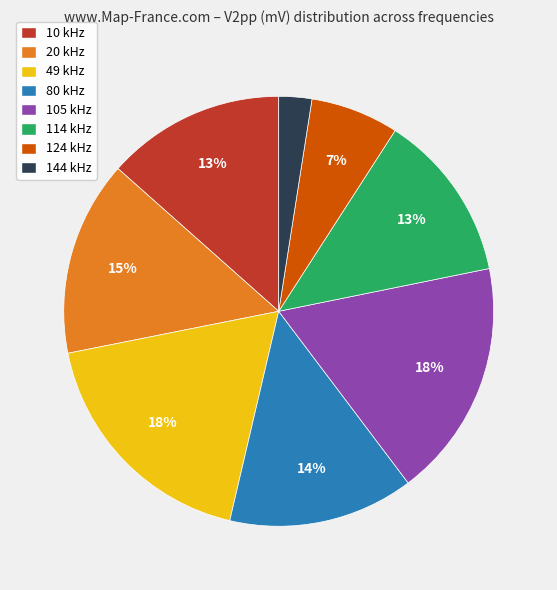

Is there a majority slice in this chart?

No